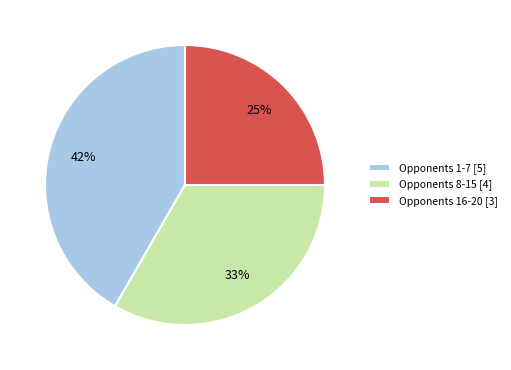

What percentage is the Opponents 16-20 [3] slice, to the nearest percent?

25%